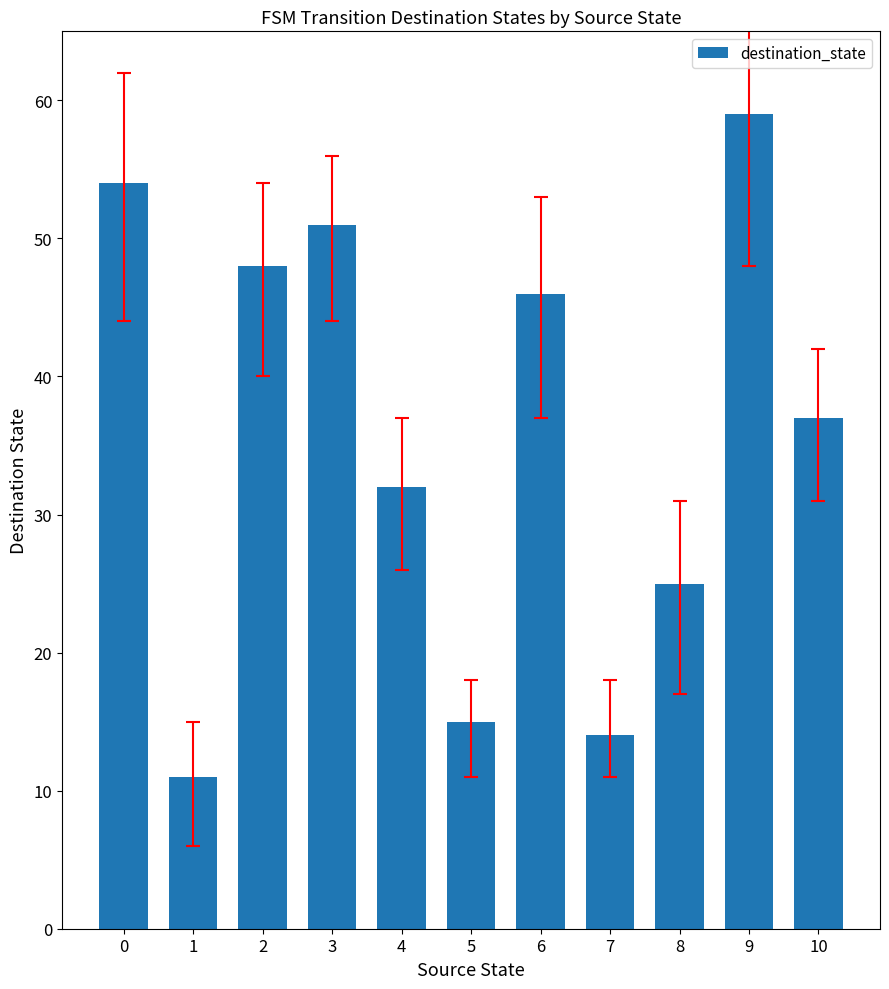

Count the number of data series in this chart.

1